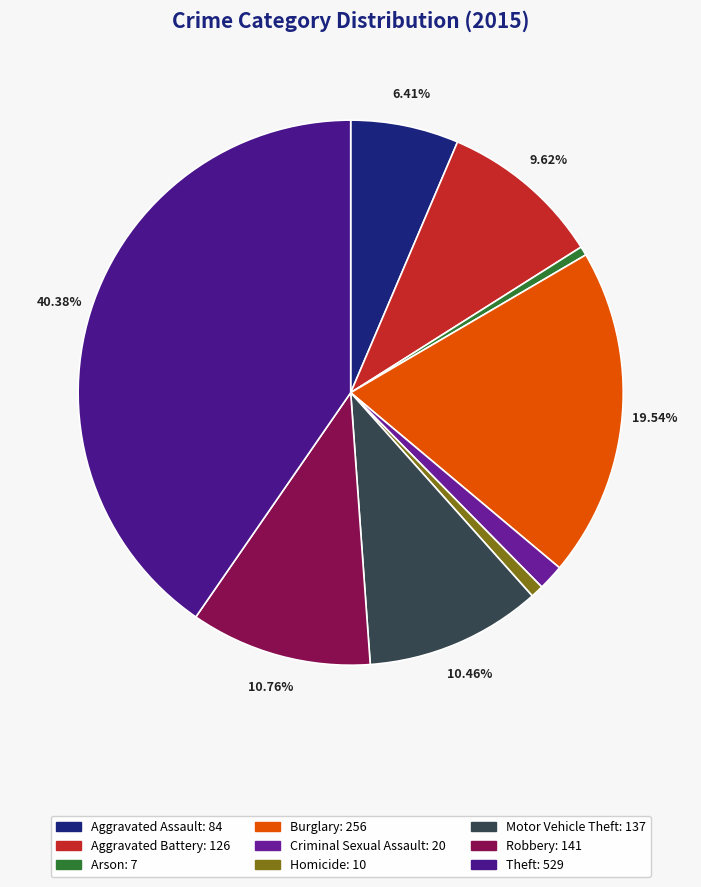

Is there any slice that represents more than half of the pie?

No